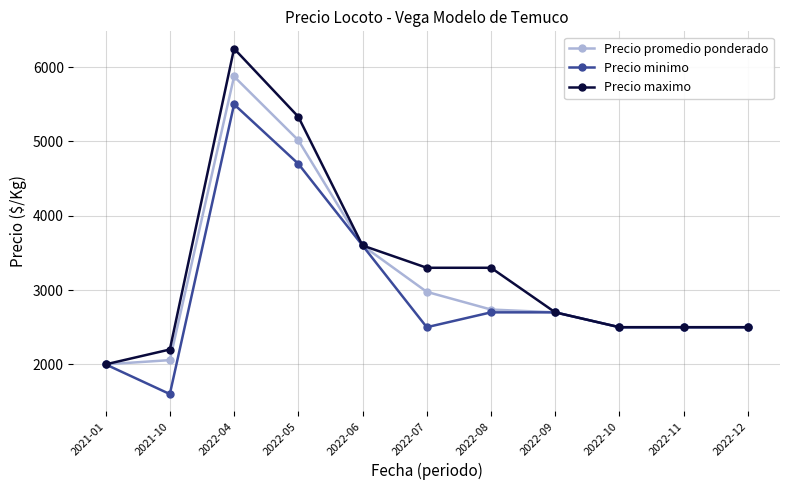

The Precio minimo series shows 1182 at 2021-01. True or false?

False